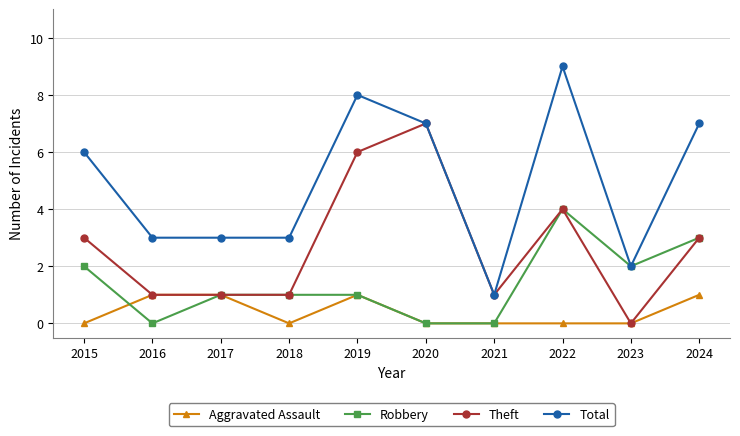

Reading left to right, what are all the values shown in this chart?

Aggravated Assault: 2015=0	2016=1	2017=1	2018=0	2019=1	2020=0	2021=0	2022=0	2023=0	2024=1
Robbery: 2015=2	2016=0	2017=1	2018=1	2019=1	2020=0	2021=0	2022=4	2023=2	2024=3
Theft: 2015=3	2016=1	2017=1	2018=1	2019=6	2020=7	2021=1	2022=4	2023=0	2024=3
Total: 2015=6	2016=3	2017=3	2018=3	2019=8	2020=7	2021=1	2022=9	2023=2	2024=7